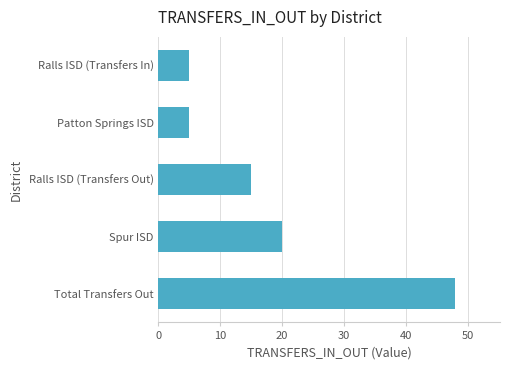

What is the change in value from Ralls ISD (Transfers In) to Spur ISD?

+15